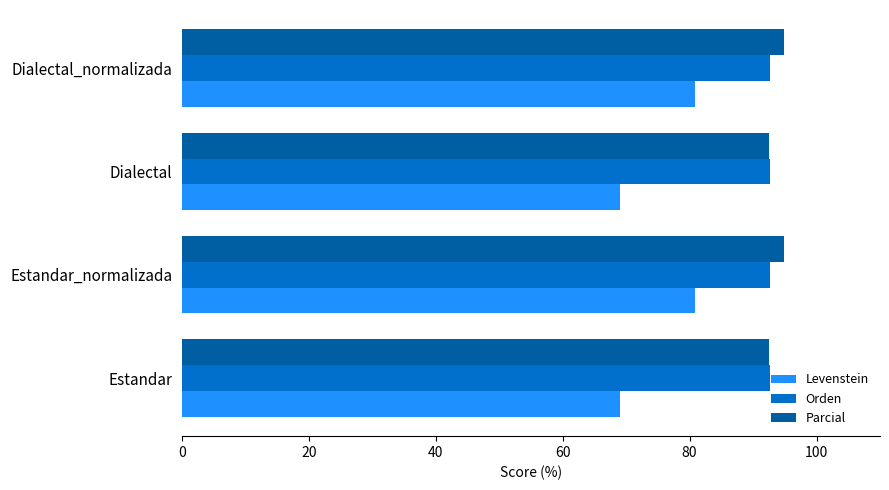

Which series has the largest range (max minus min)?

Levenstein